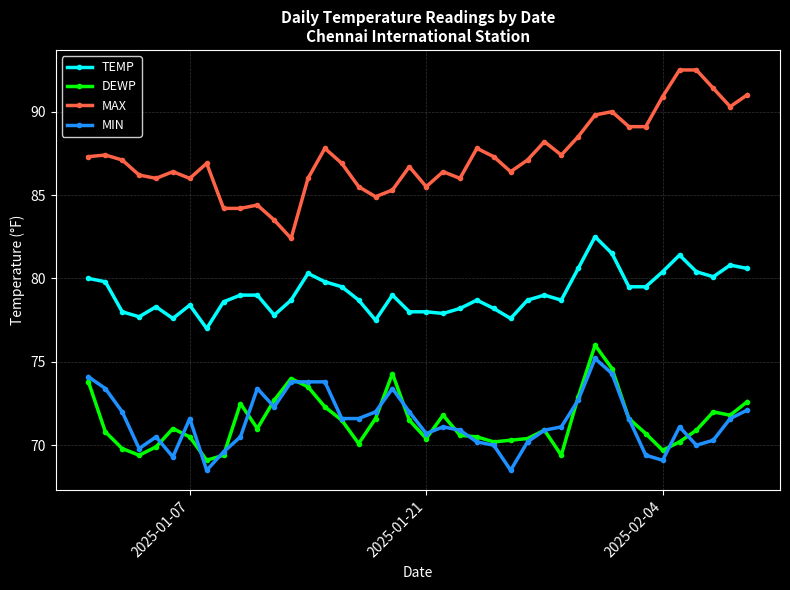

How many data points in TEMP are less than 79?

20